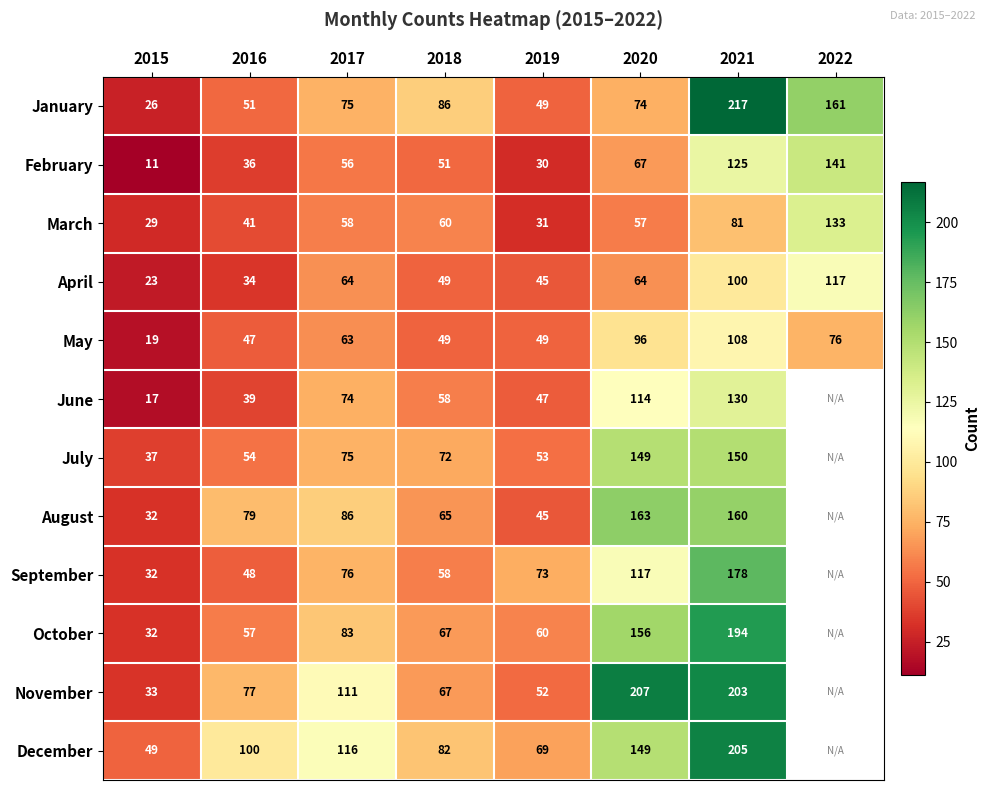

The April series shows 90 at 2017. True or false?

False